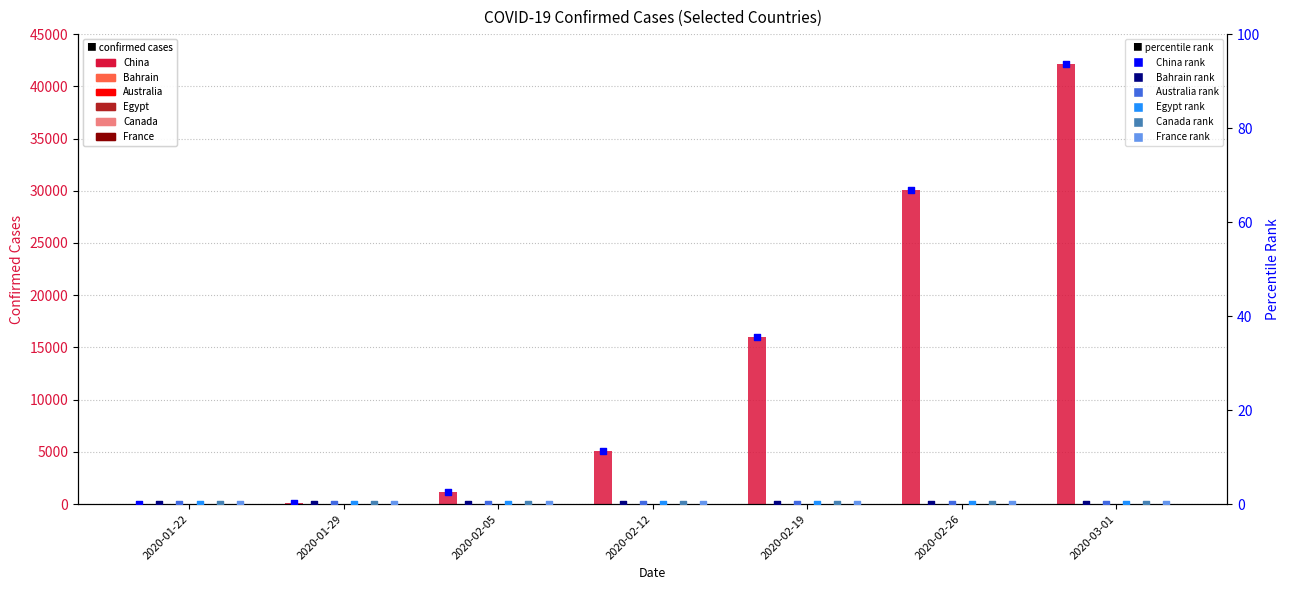

Which series has the largest total across all categories?

China